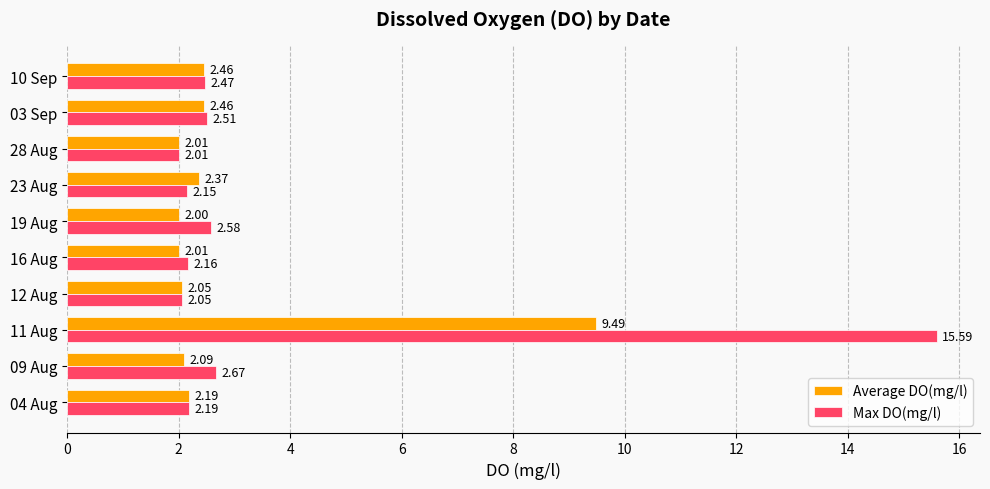

Is the value of Average DO(mg/l) at 10 Sep greater than the value of Max DO(mg/l) at 11 Aug?

No